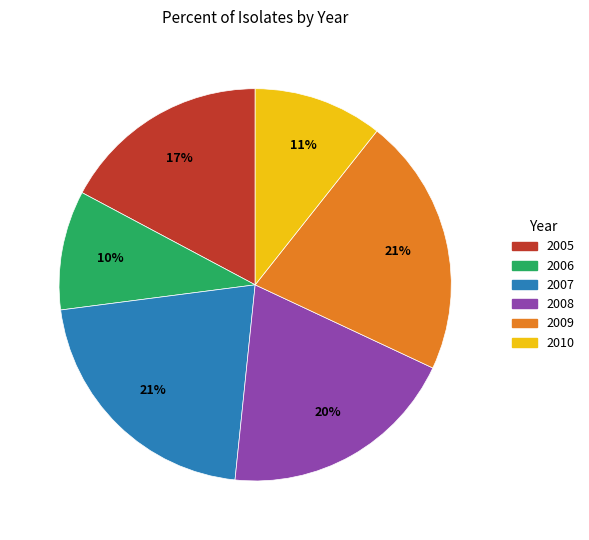

Count the number of slices in the pie.

6